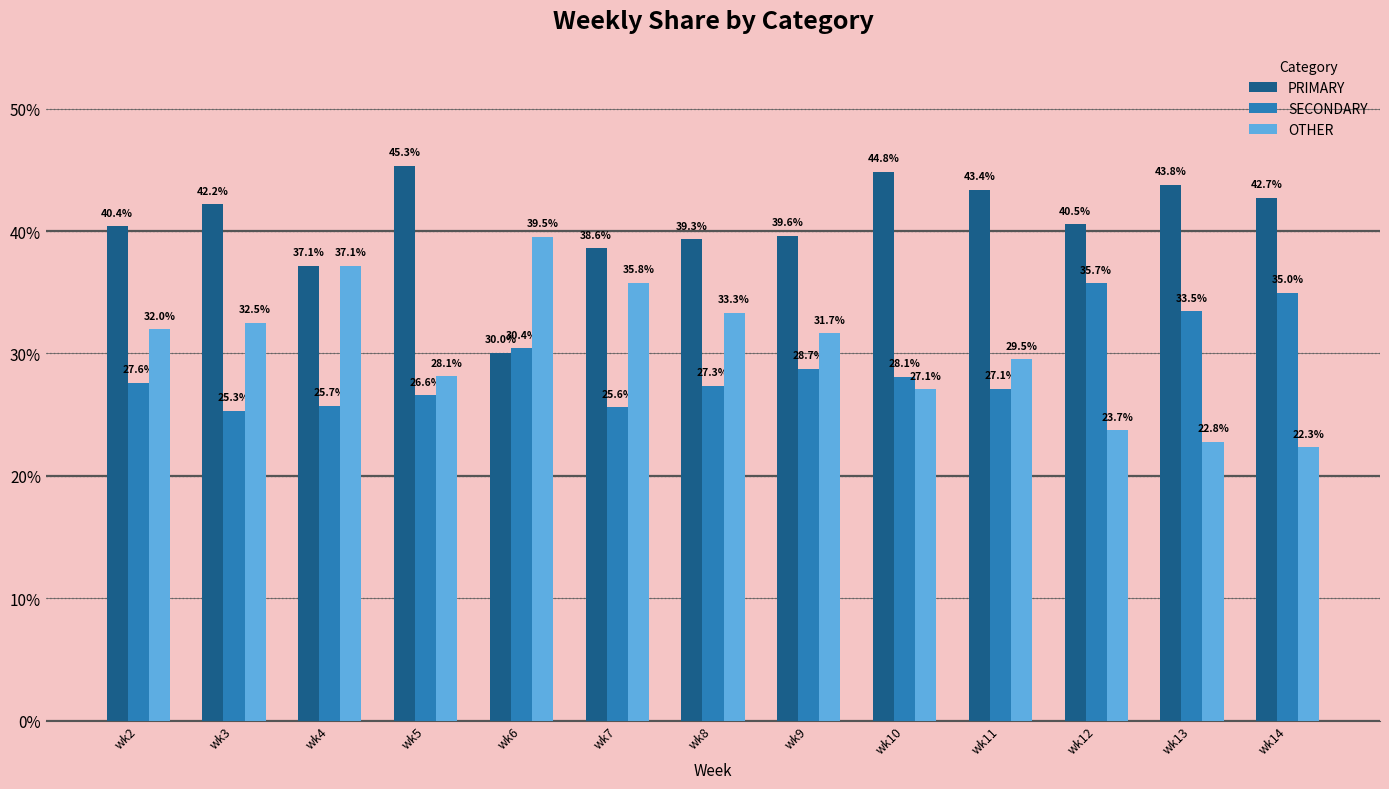

Read the SECONDARY value at wk7.

25.6